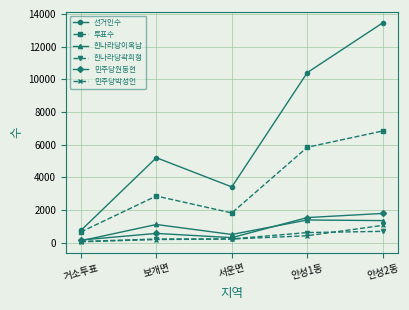

How many categories are shown in the chart?

5